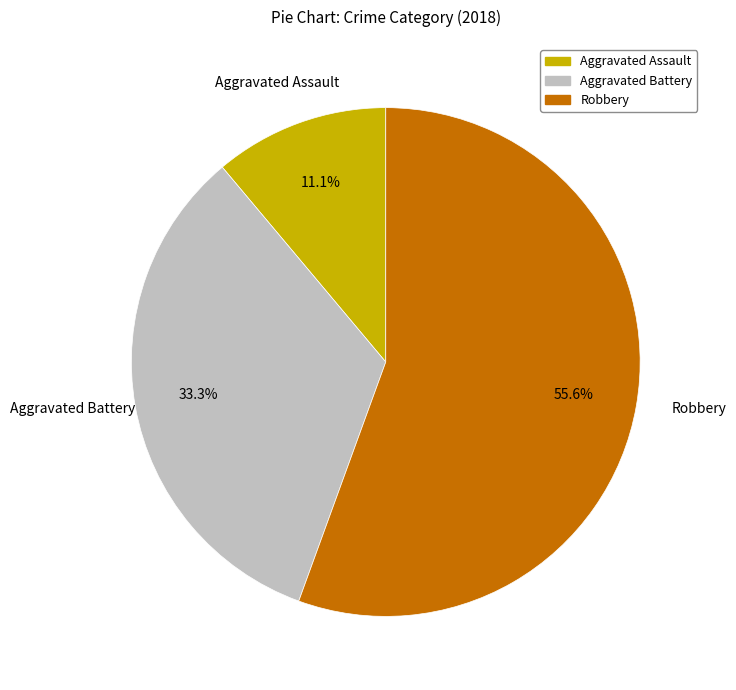

Count the number of slices in the pie.

3